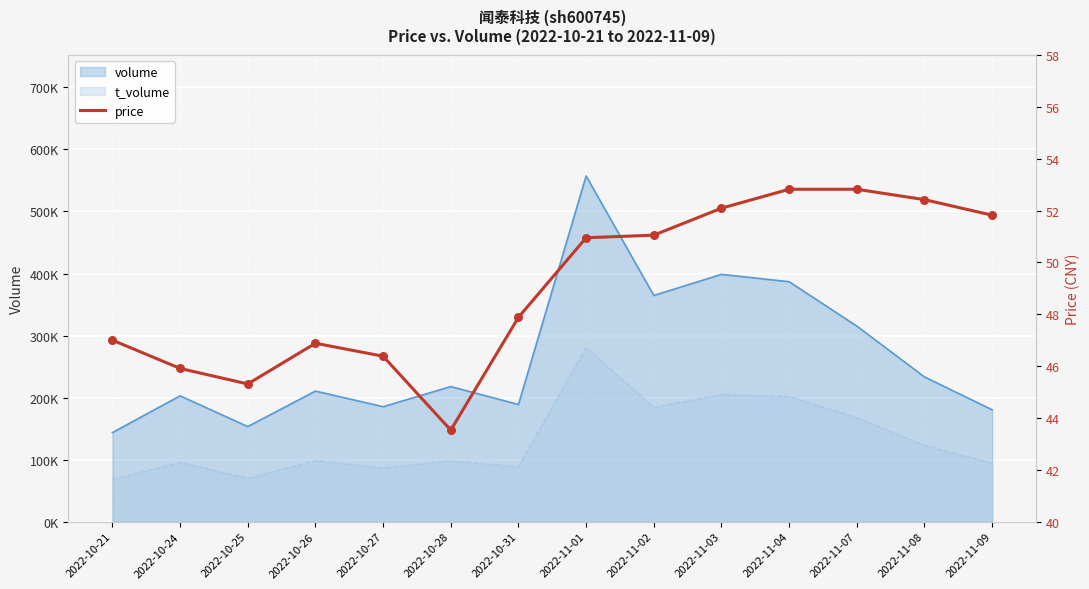

What is the change in value from 2022-10-21 to 2022-11-02?

+4.0